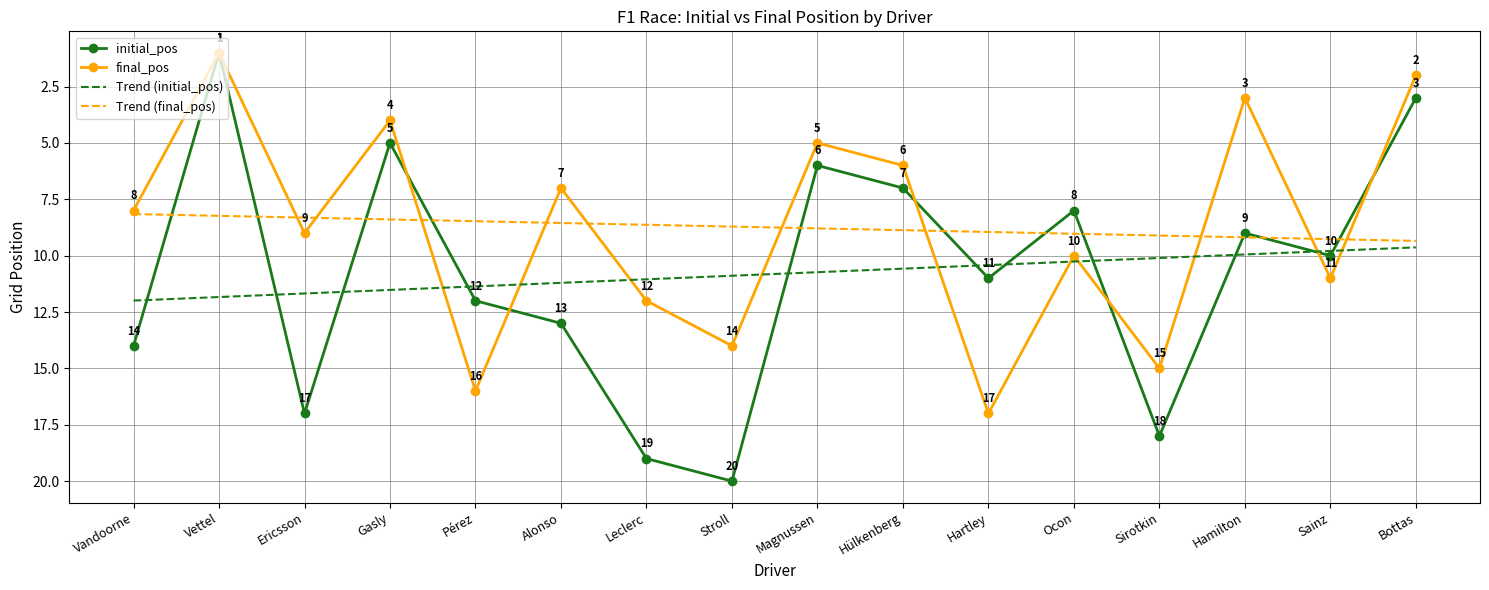

What position from the left is Stroll?

8